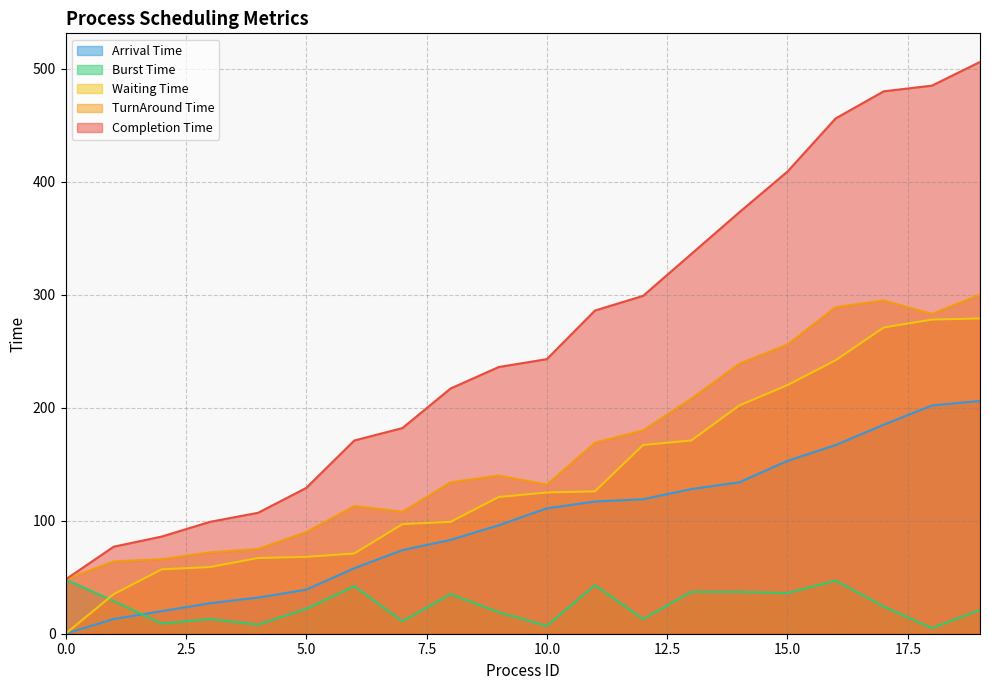

Rank the categories by Completion Time value from lowest to highest.

0, 1, 2, 3, 4, 5, 6, 7, 8, 9, 10, 11, 12, 13, 14, 15, 16, 17, 18, 19